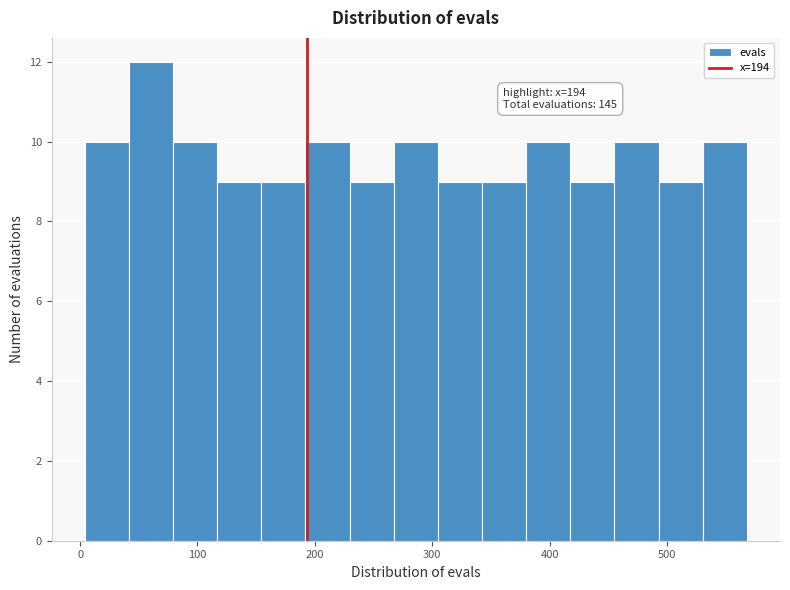

Read against the x-axis, roughly where is the centre of the tallest bar?

60